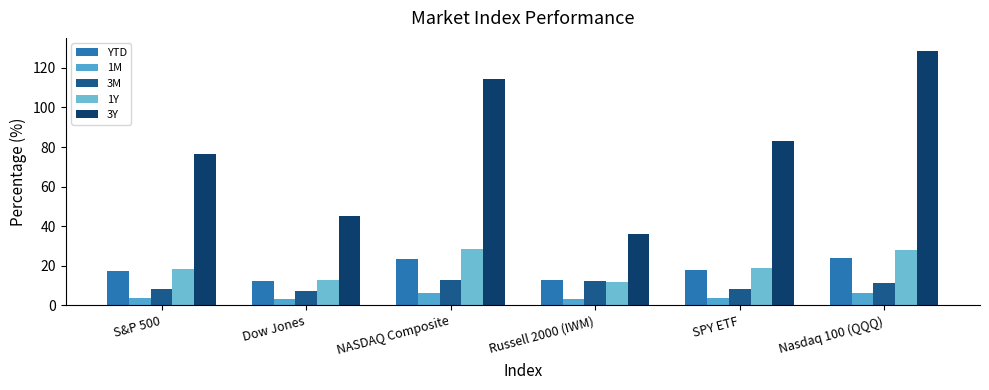

Rank the series at Nasdaq 100 (QQQ) from lowest to highest value.

1M, 3M, YTD, 1Y, 3Y